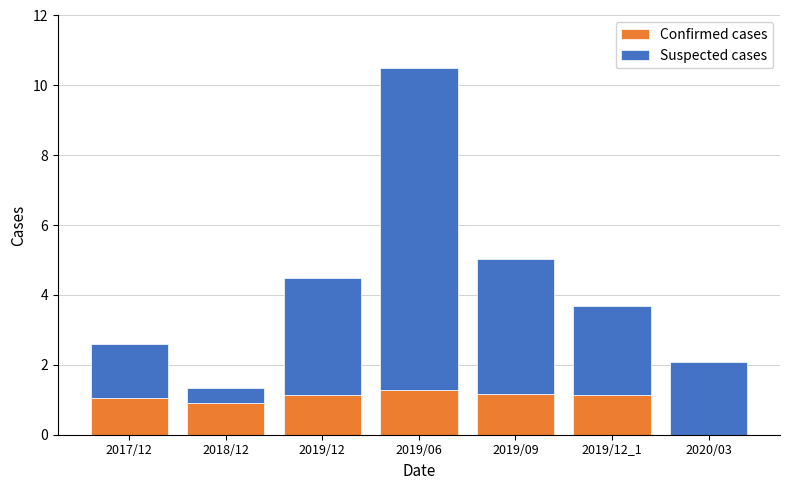

What is the approximate value of Confirmed cases at 2018/12?

0.9